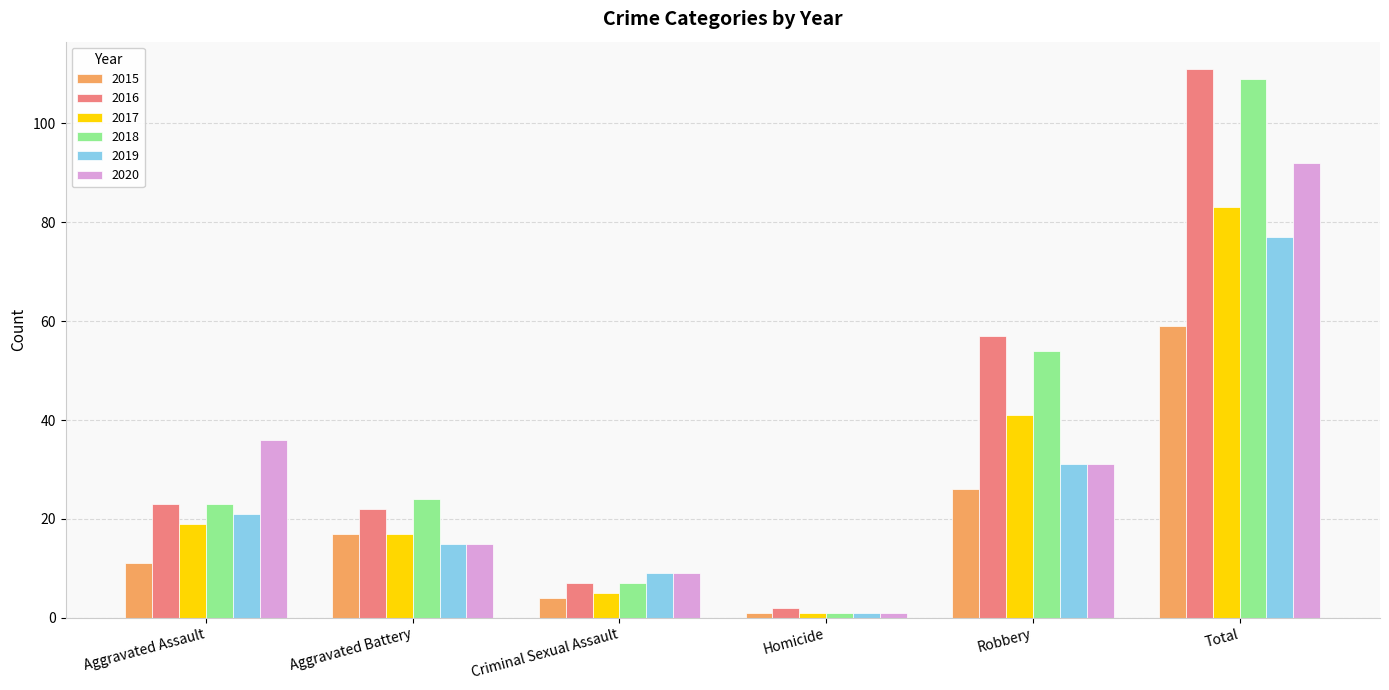

How many groups of bars are there?

6